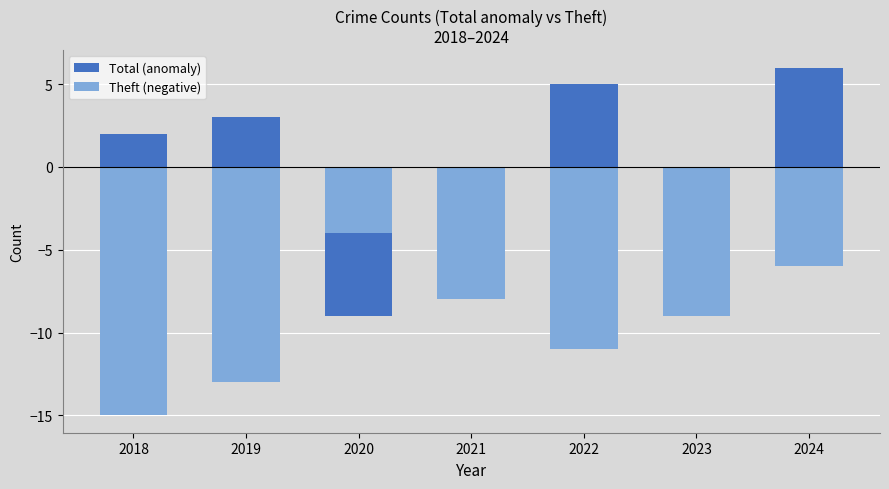

What is the lowest value of the Theft (negative) series?

-15